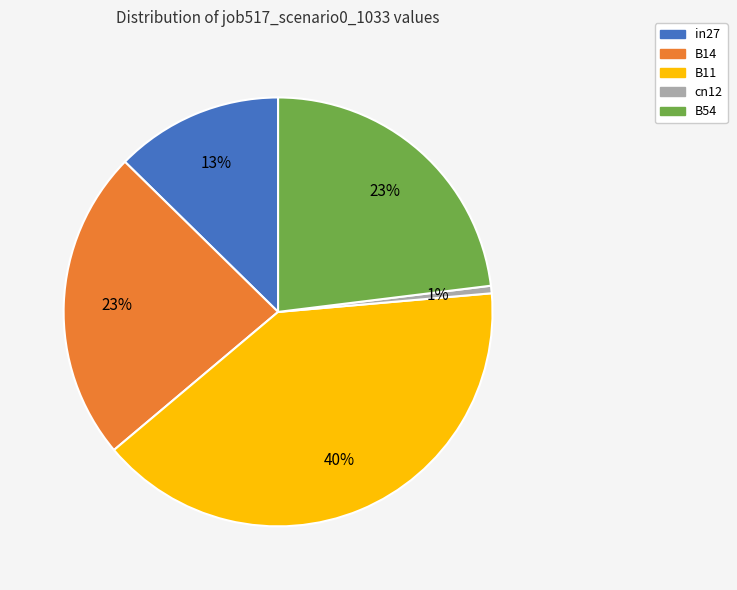

Between cn12 and B14, which is larger?

B14